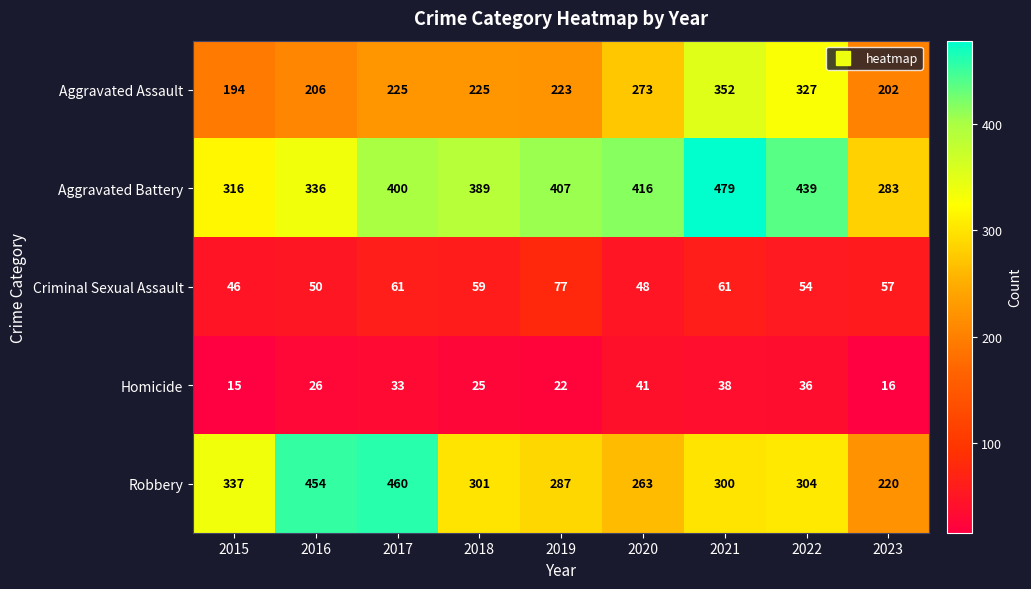

The value of Homicide at 2021 is 67. True or false?

False